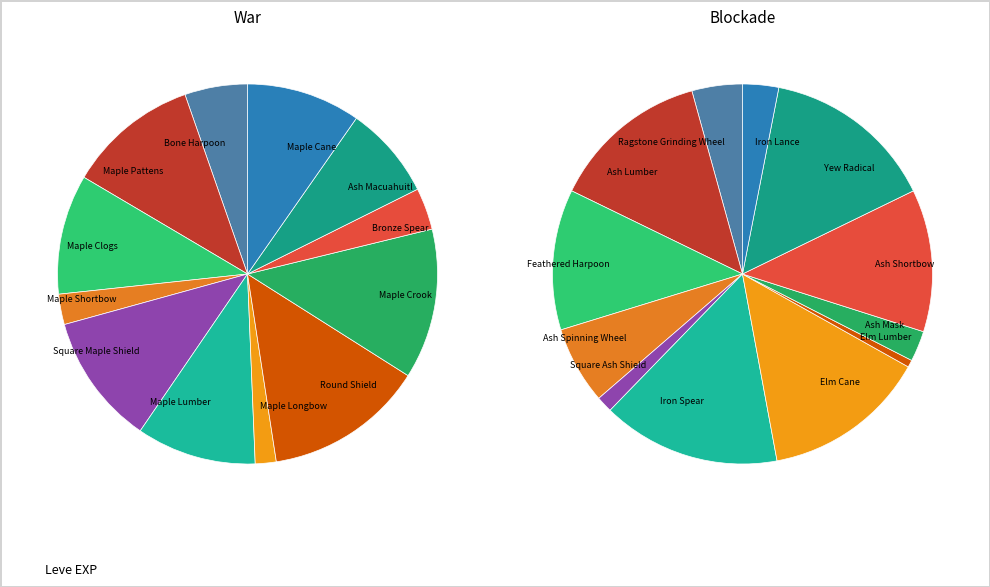

What percentage is the Bronze Spear slice, to the nearest percent?

4%